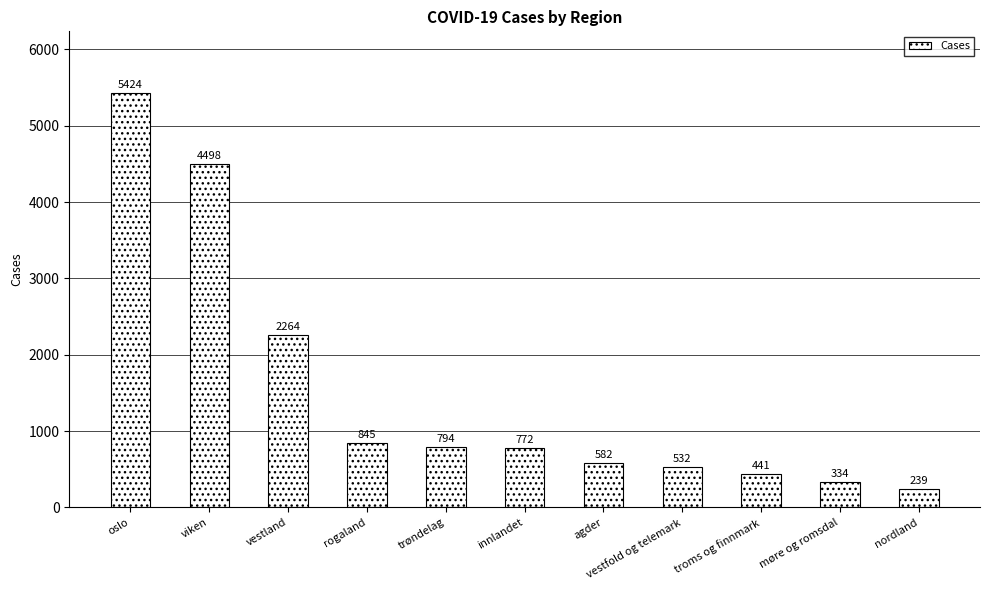

What is the label of the 11th bar from the right?

oslo